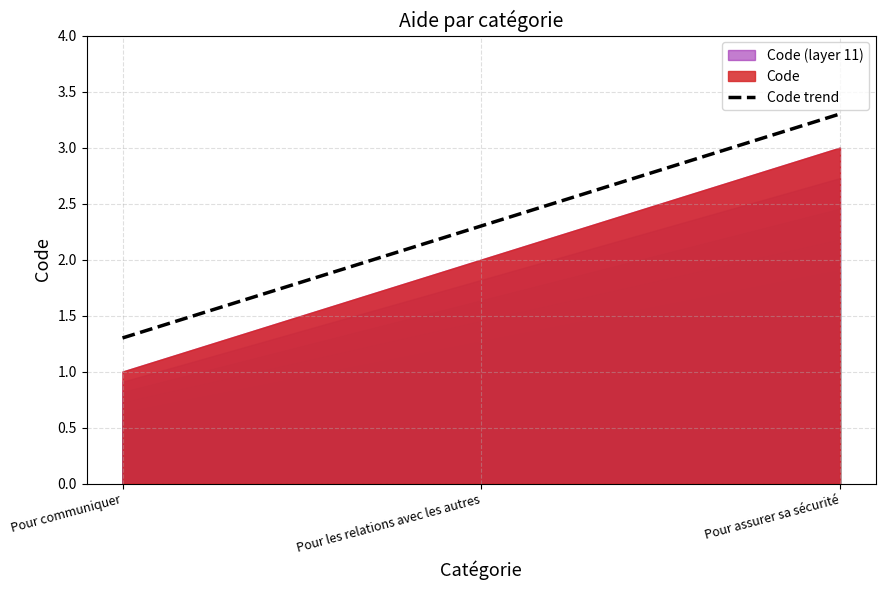

Between Pour assurer sa sécurité and Pour communiquer, which is larger?

Pour assurer sa sécurité